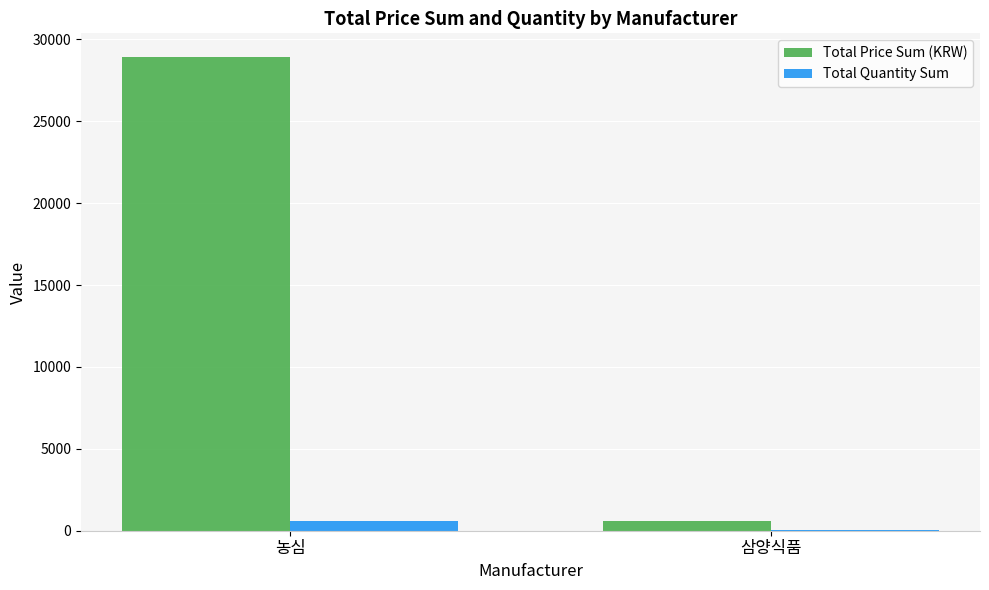

What is the spread (max minus min) of values at 삼양식품?

590